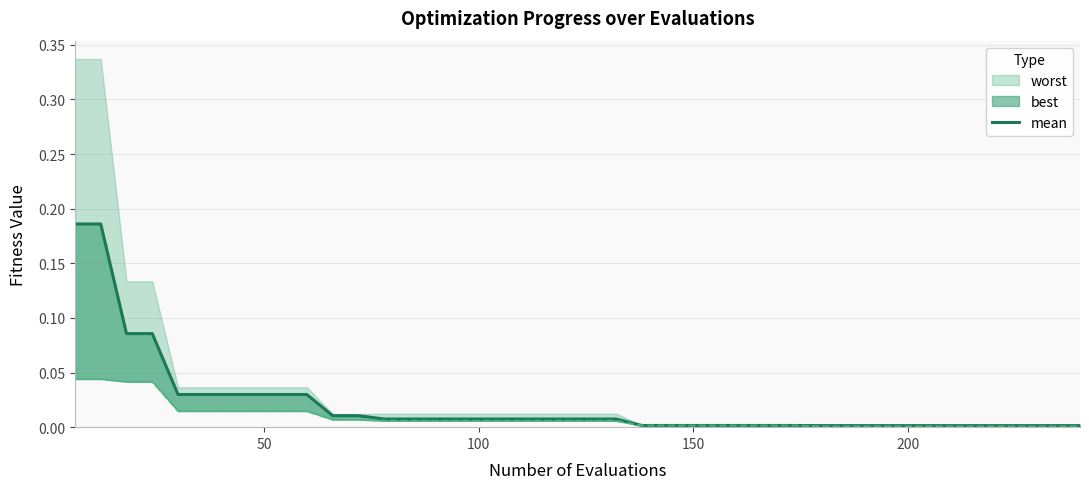

What is the sum of all values?

0.8